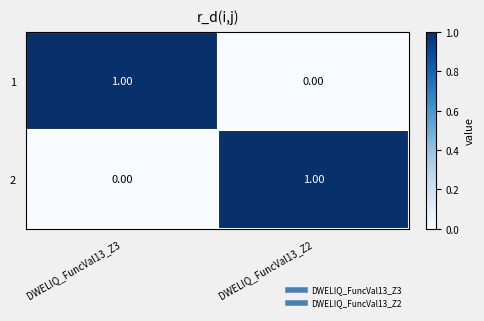

List the labels in order of 2 value, smallest first.

DWELIQ_FuncVal13_Z3, DWELIQ_FuncVal13_Z2